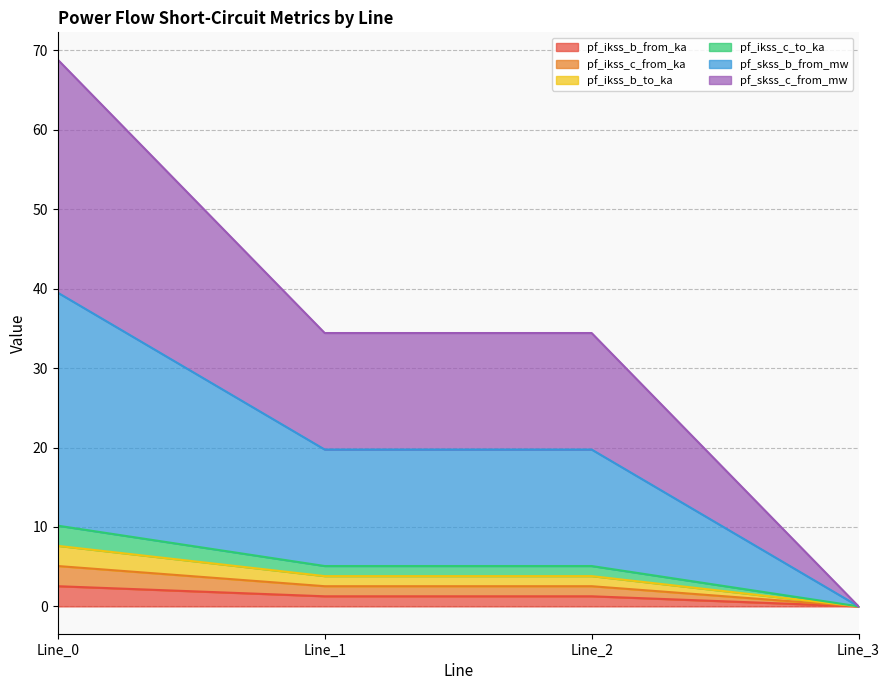

True or false: pf_skss_c_from_mw and pf_ikss_c_from_ka intersect in this chart.

False